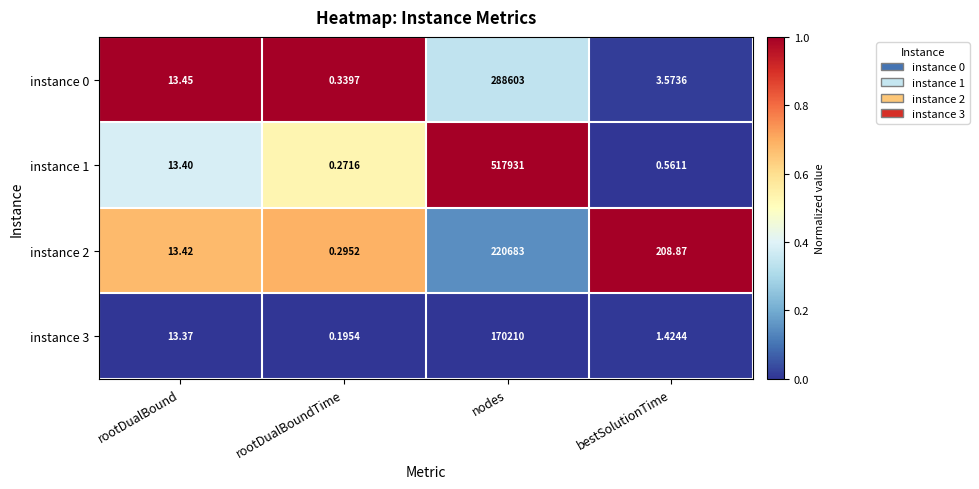

At which label does instance 2 first exceed 208?

nodes